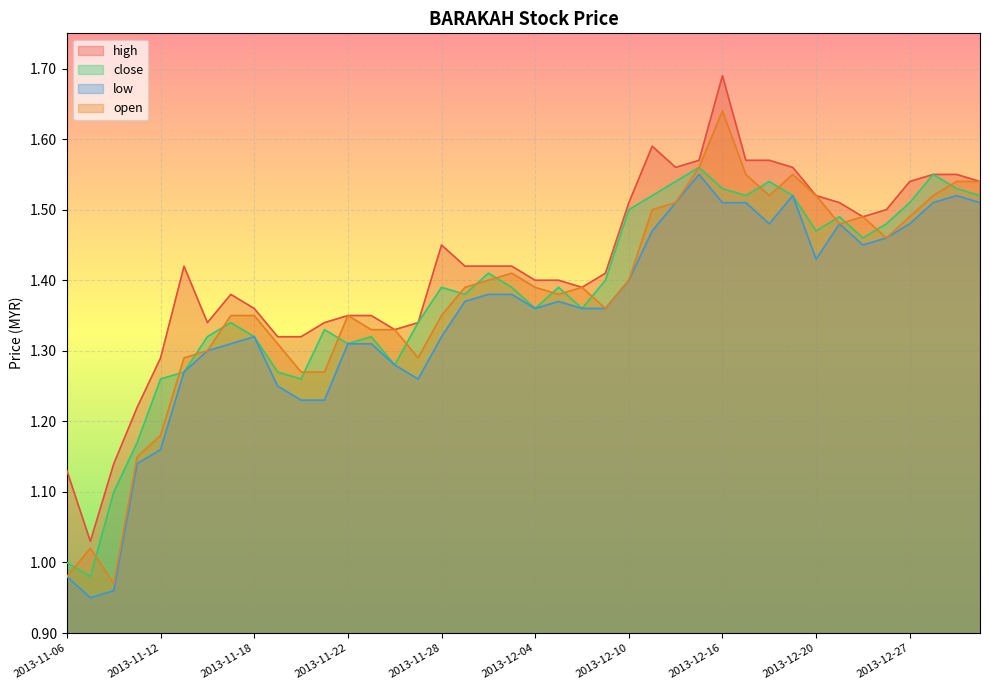

How many interior local valleys does the close series have?

10